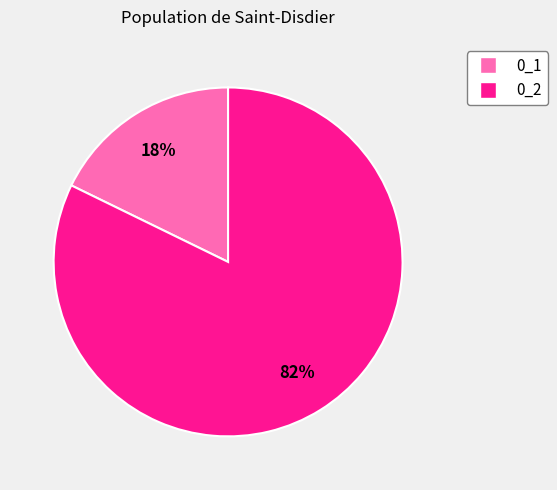

To the nearest percent, what is the average slice percentage?

50%